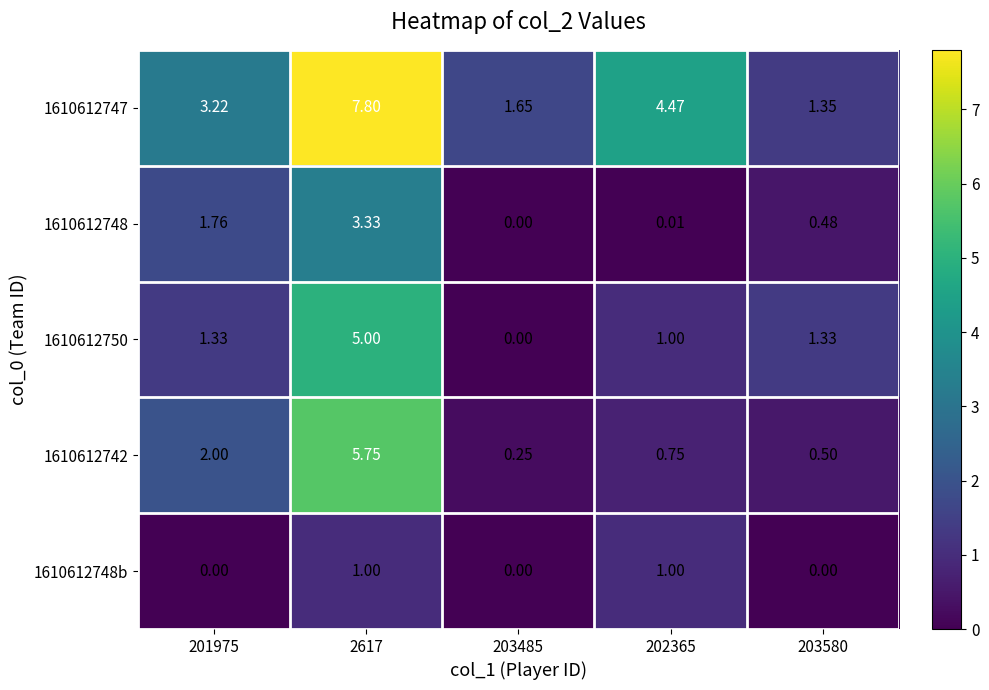

What is the maximum value shown in the chart?

7.8